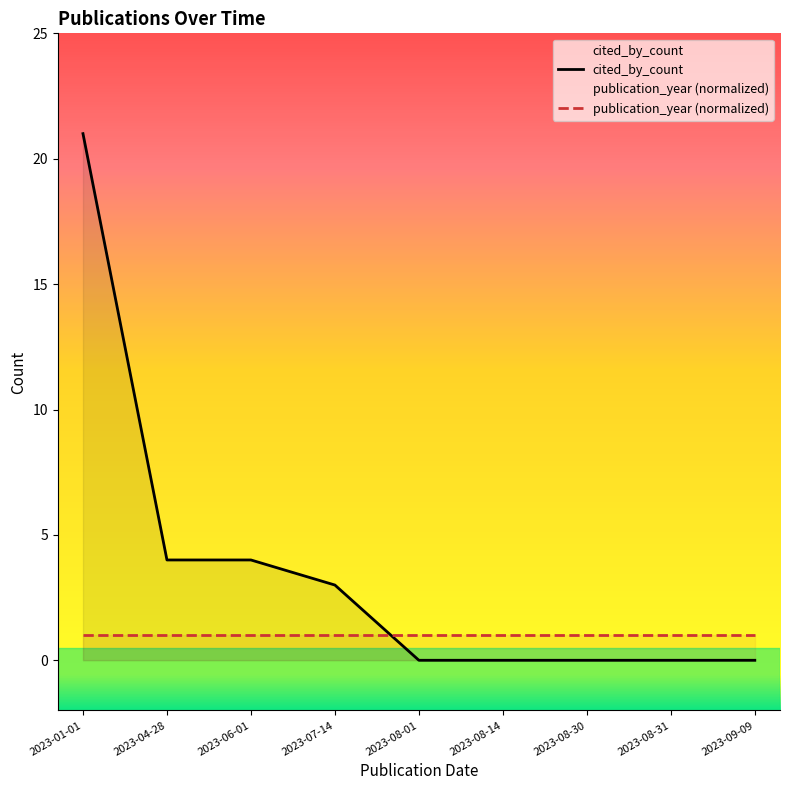

Which label corresponds to the smallest value in the chart?

2023-08-01